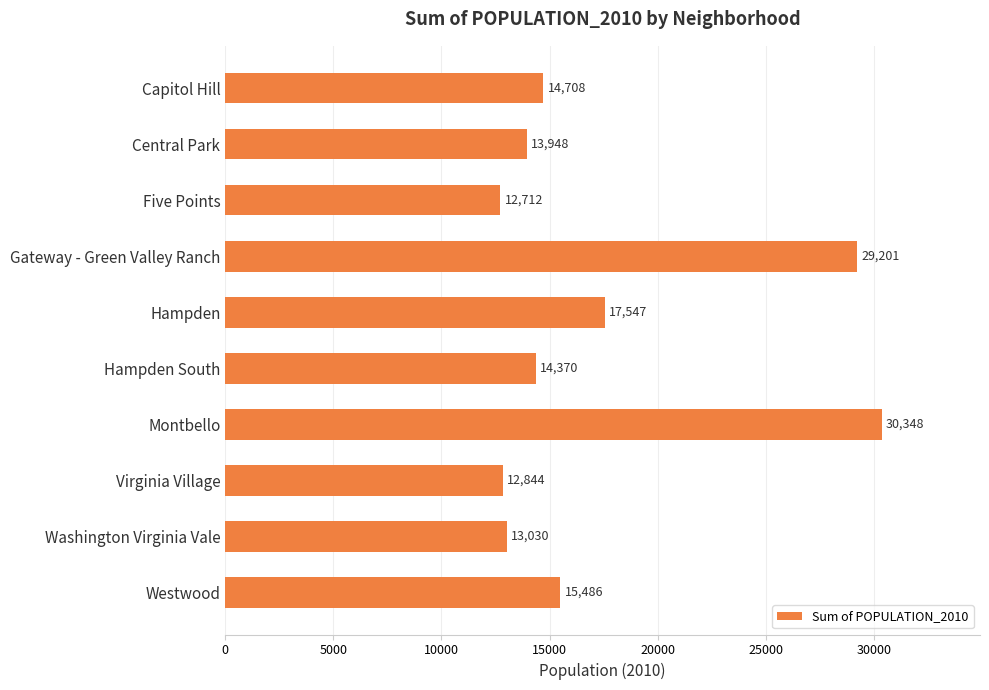

Reading bottom to top, what are all the values shown in this chart?

15486	13030	12844	30348	14370	17547	29201	12712	13948	14708